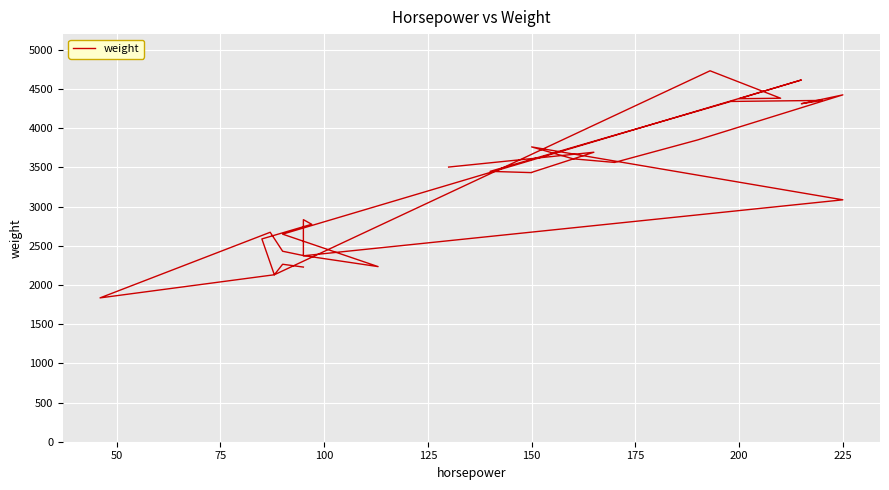

Count the number of categories in the chart.

32